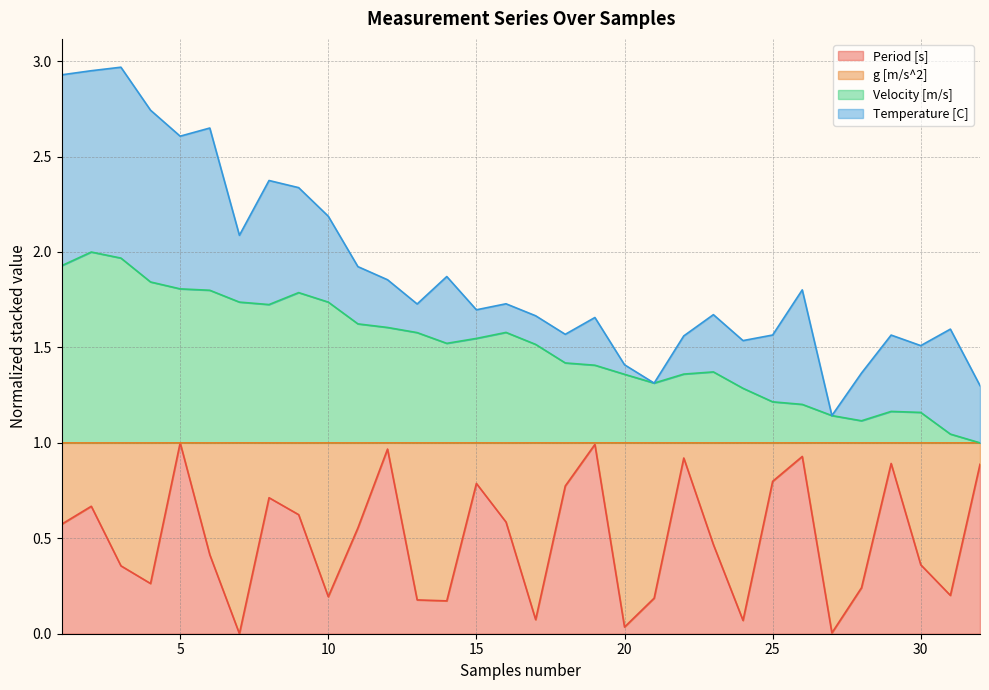

At which category does Velocity [m/s] reach its first local peak?

2